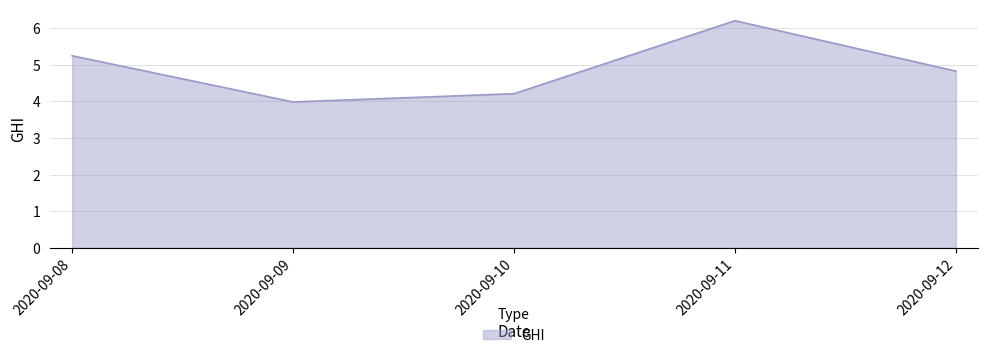

List the labels in order of value, smallest first.

2020-09-09, 2020-09-10, 2020-09-12, 2020-09-08, 2020-09-11